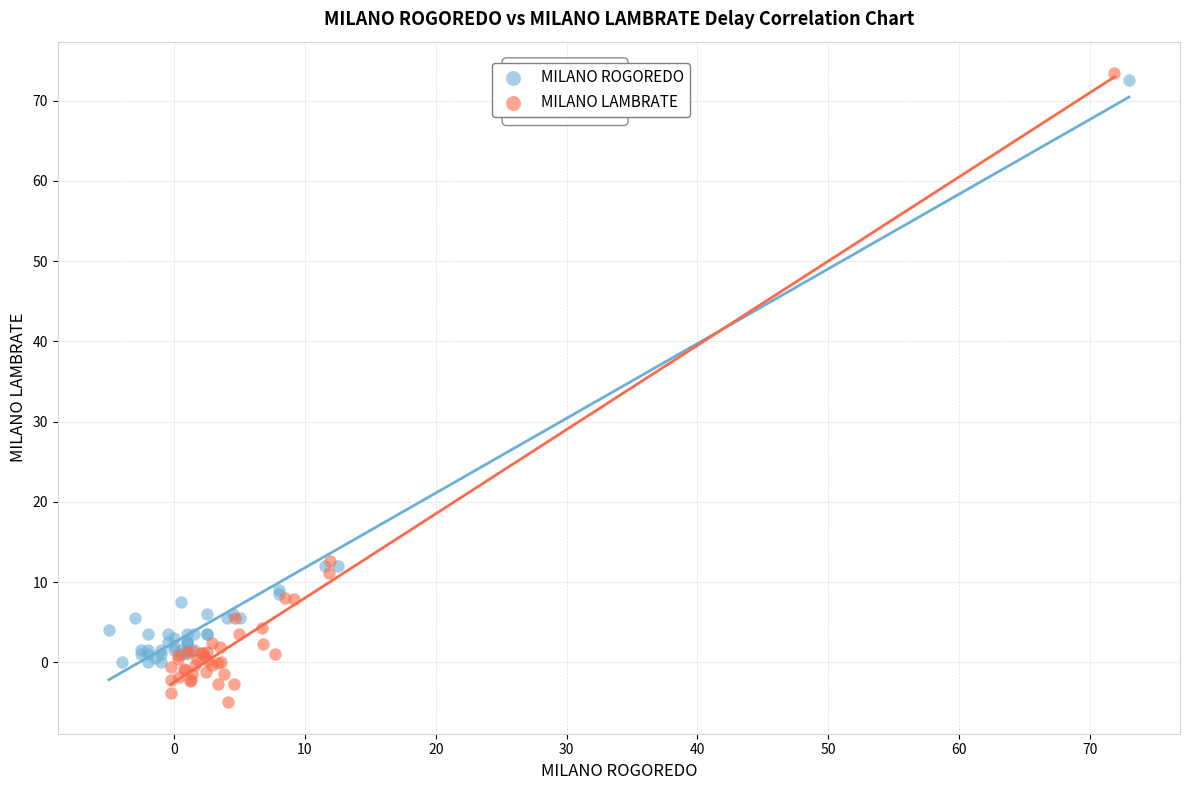

Which series contains the lowest Y value?

MILANO LAMBRATE